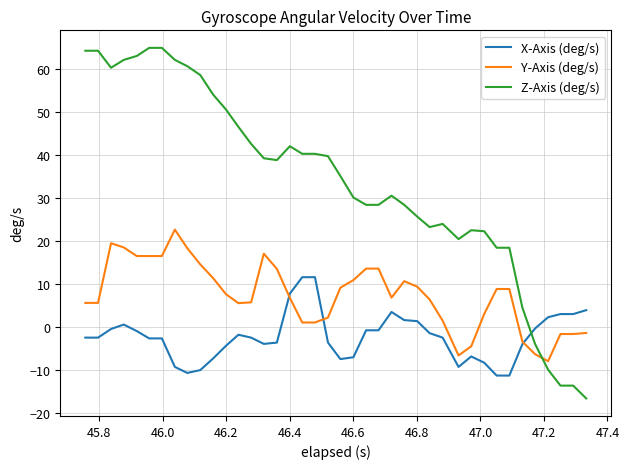

What is the highest value of the Z-Axis (deg/s) series?

65.0